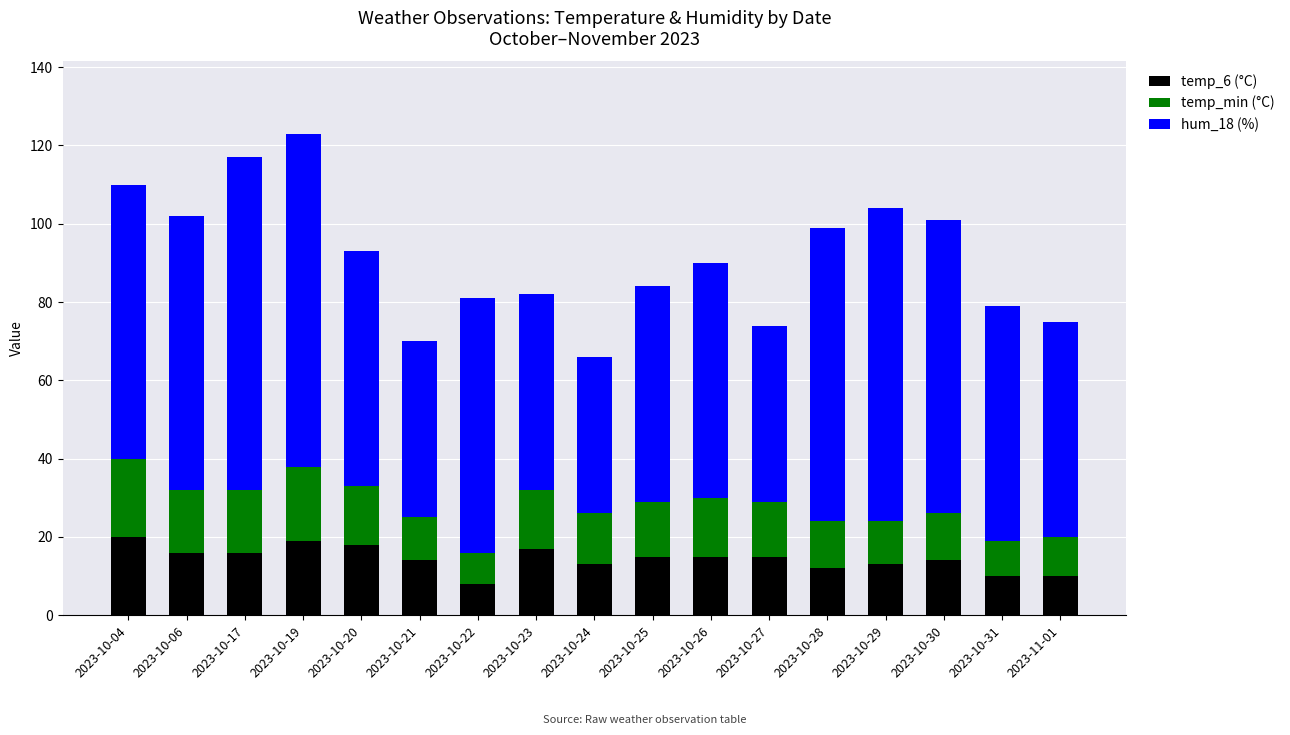

How many series are shown in this chart?

3